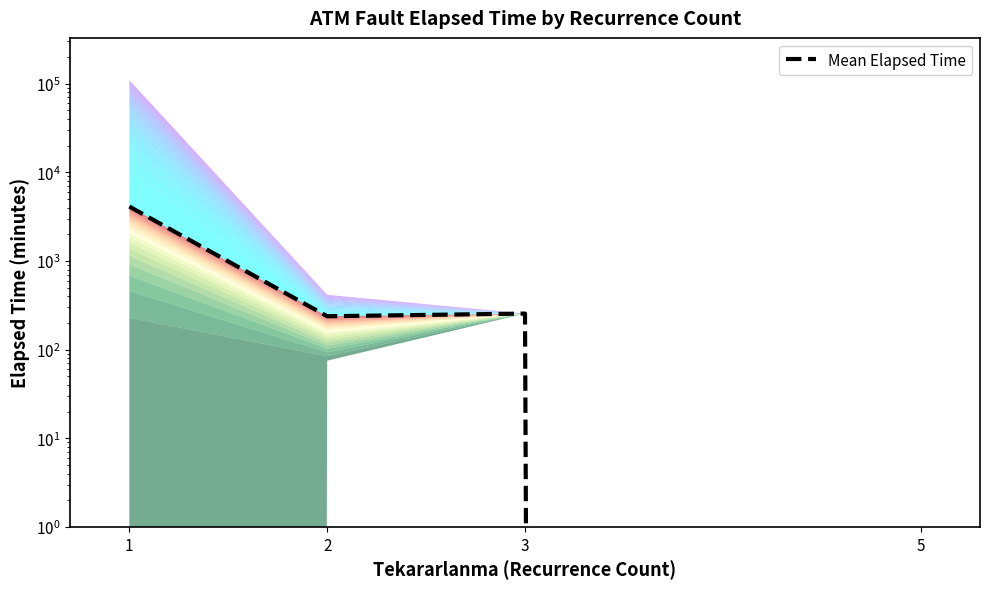

Between 3 and 1, which is larger?

1